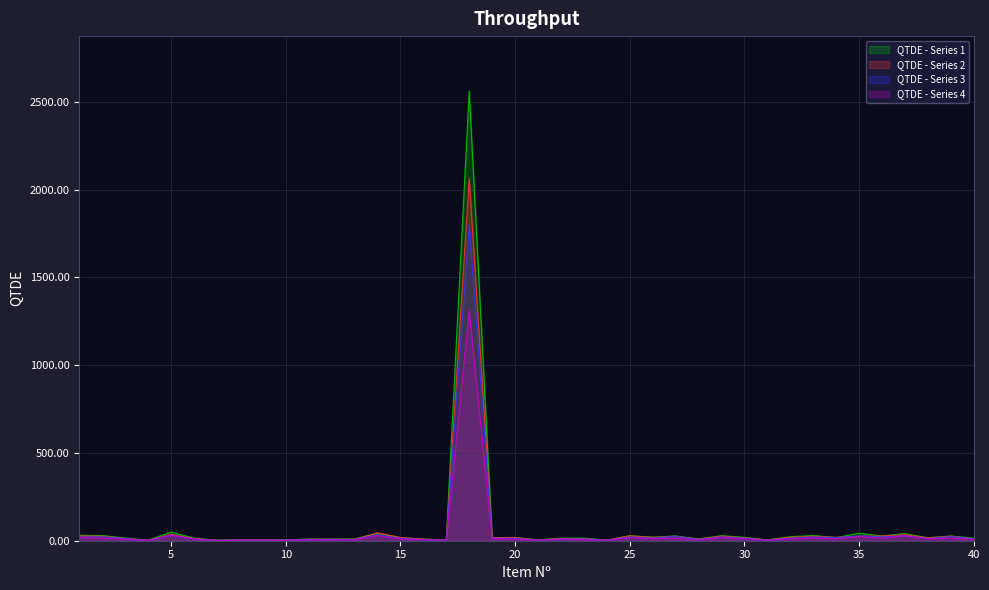

True or false: the data has more than 0 interior local peaks.

True